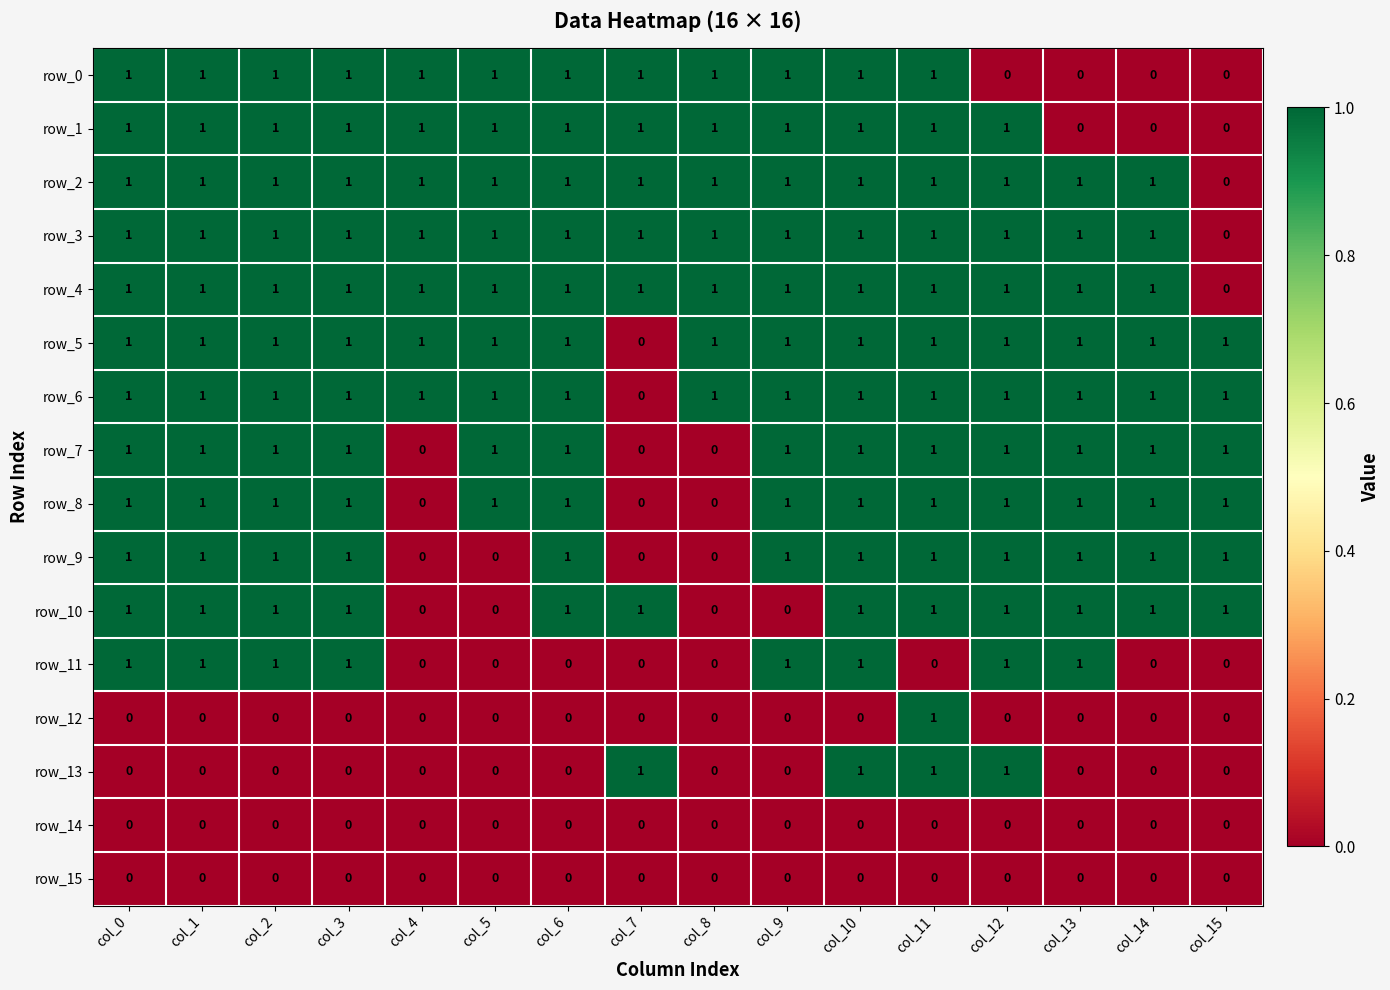

The row_12 series shows -1 at col_2. True or false?

False